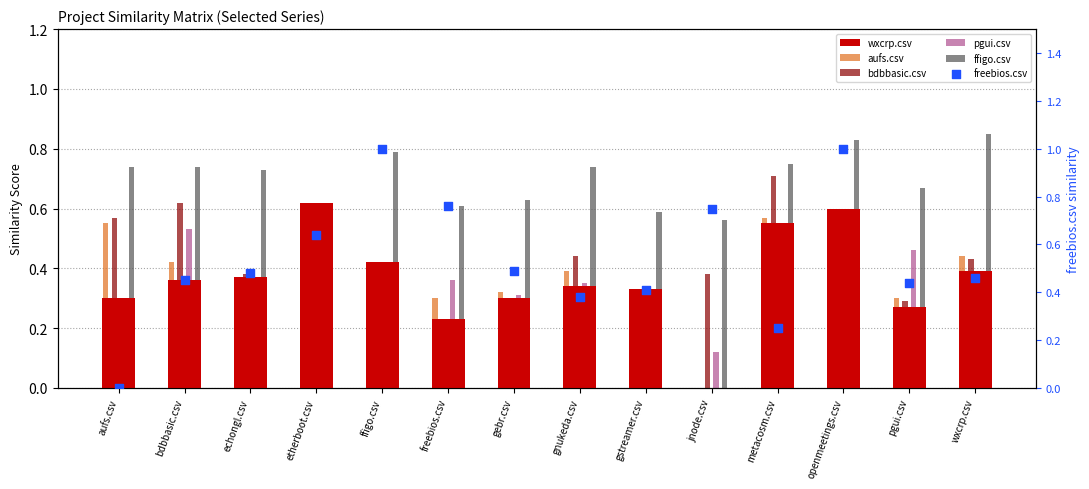

Which series reaches the minimum Y coordinate?

wxcrp.csv